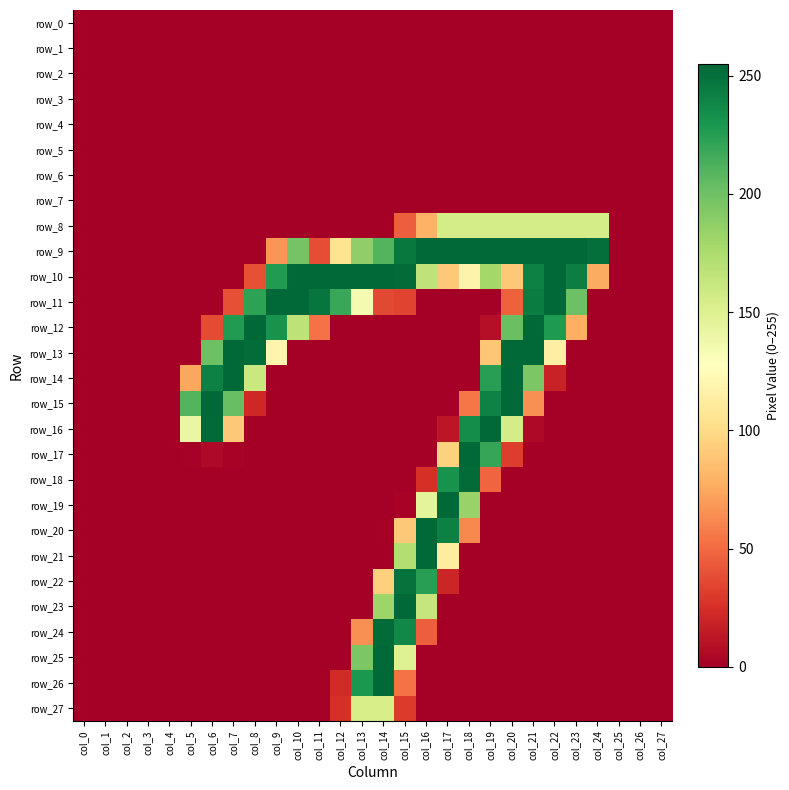

Is it true that row_21 equals 102 at col_9?

False